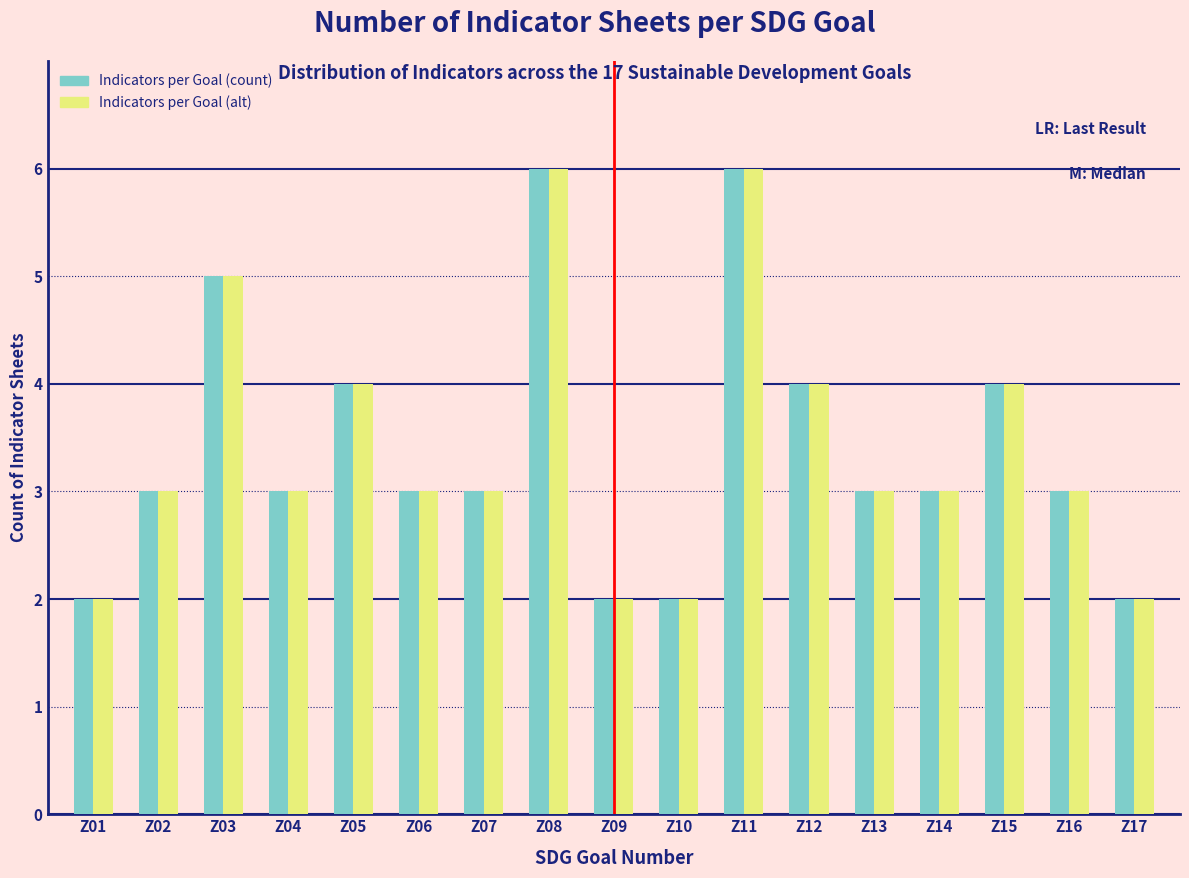

What is the greatest value displayed?

6